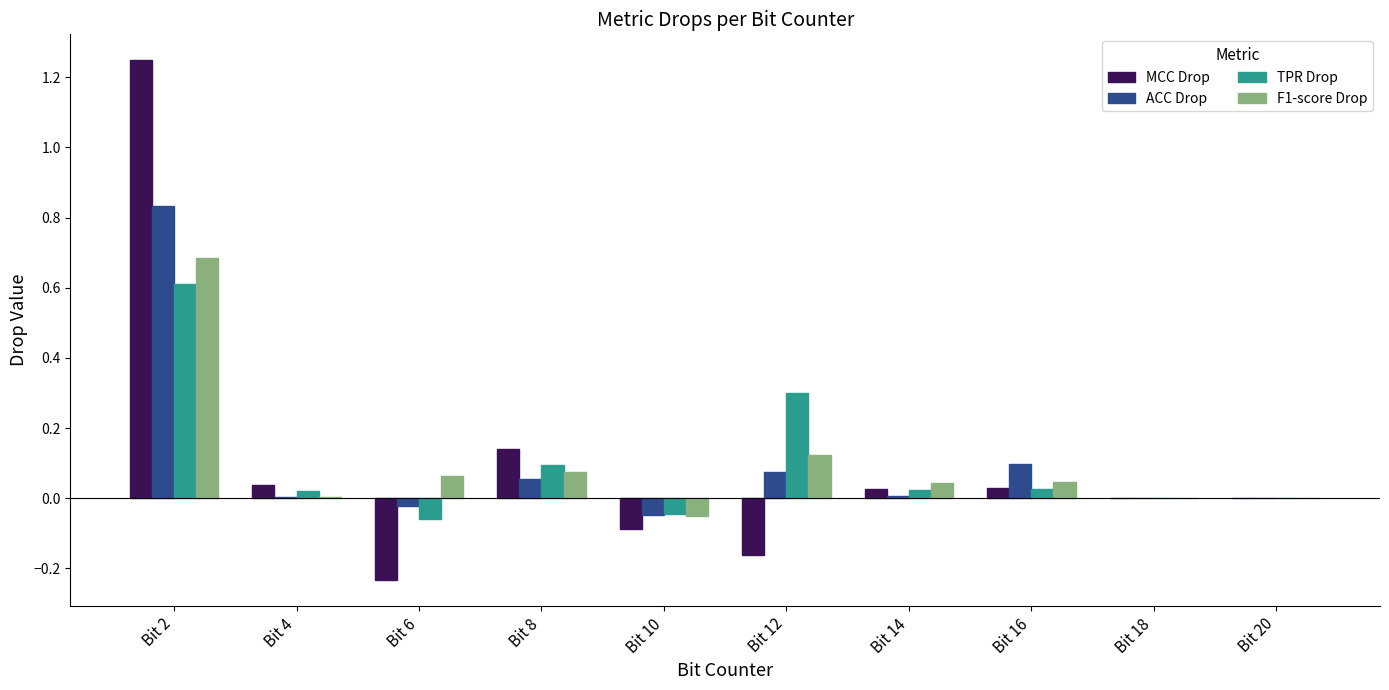

At which label does MCC Drop reach its peak?

Bit 2